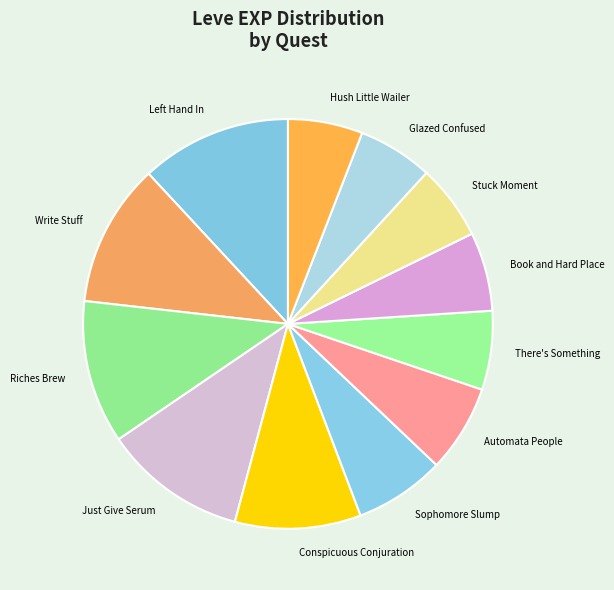

Combined, do Automata People and Sophomore Slump account for over 50%?

No